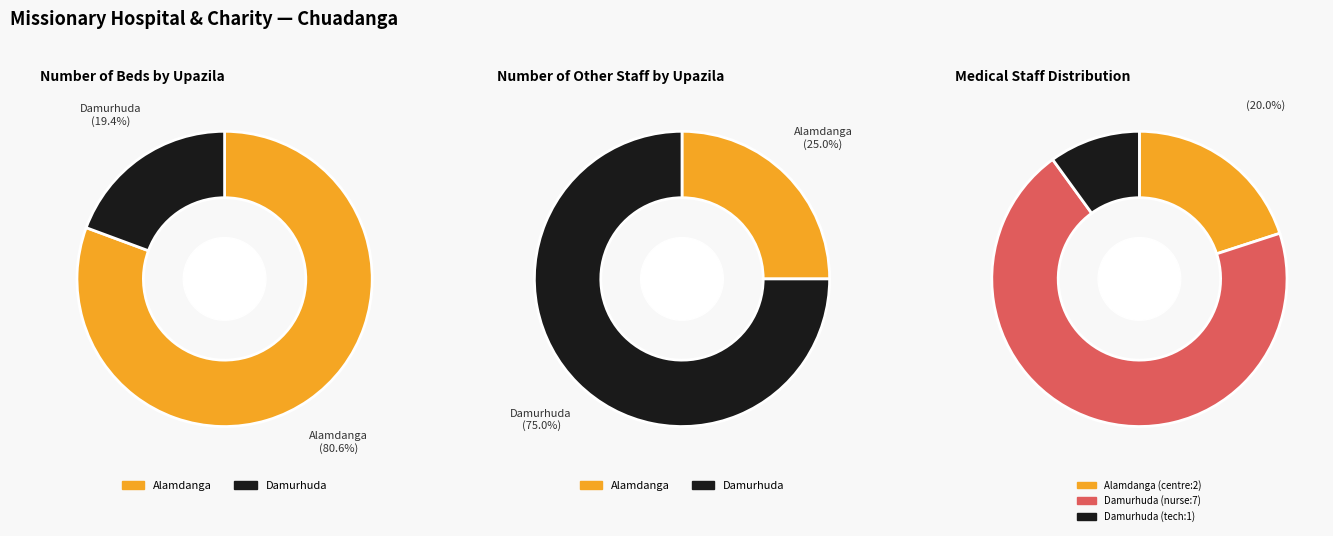

Is it true that Jibonnagar is 0% of the pie?

True